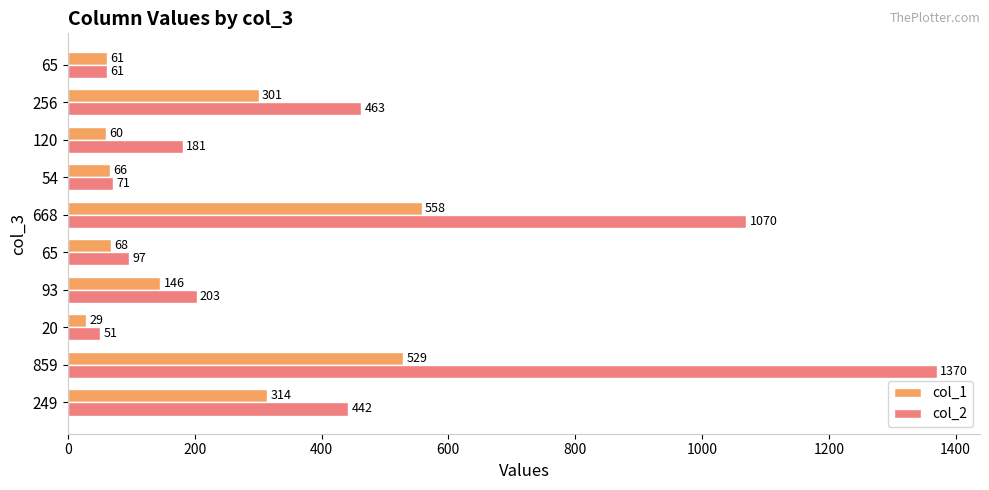

What are all the series names shown in the legend?

col_1, col_2